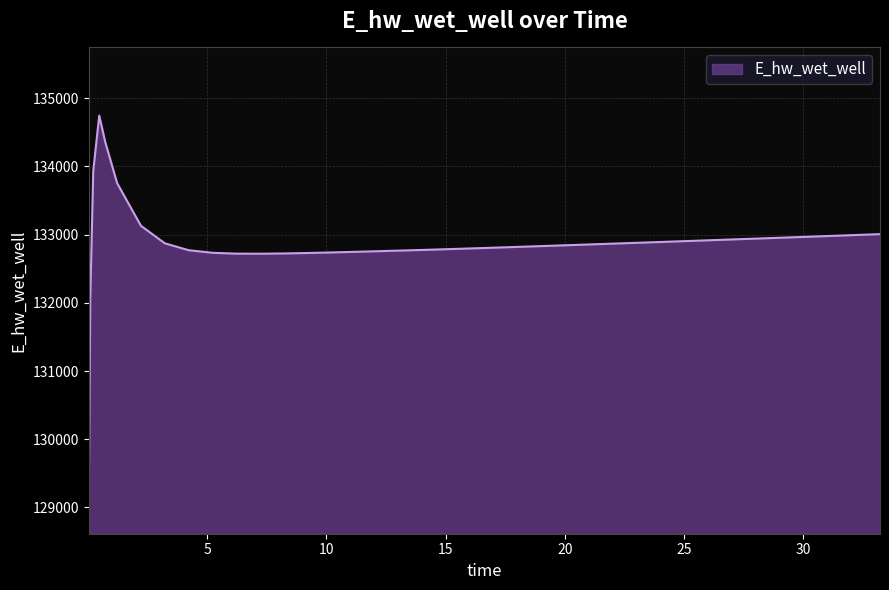

What is the maximum value shown in the chart?

134746.0